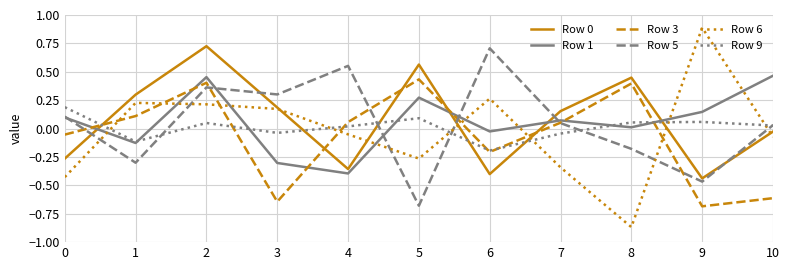

How many values in the Row 5 series are below 0?

4